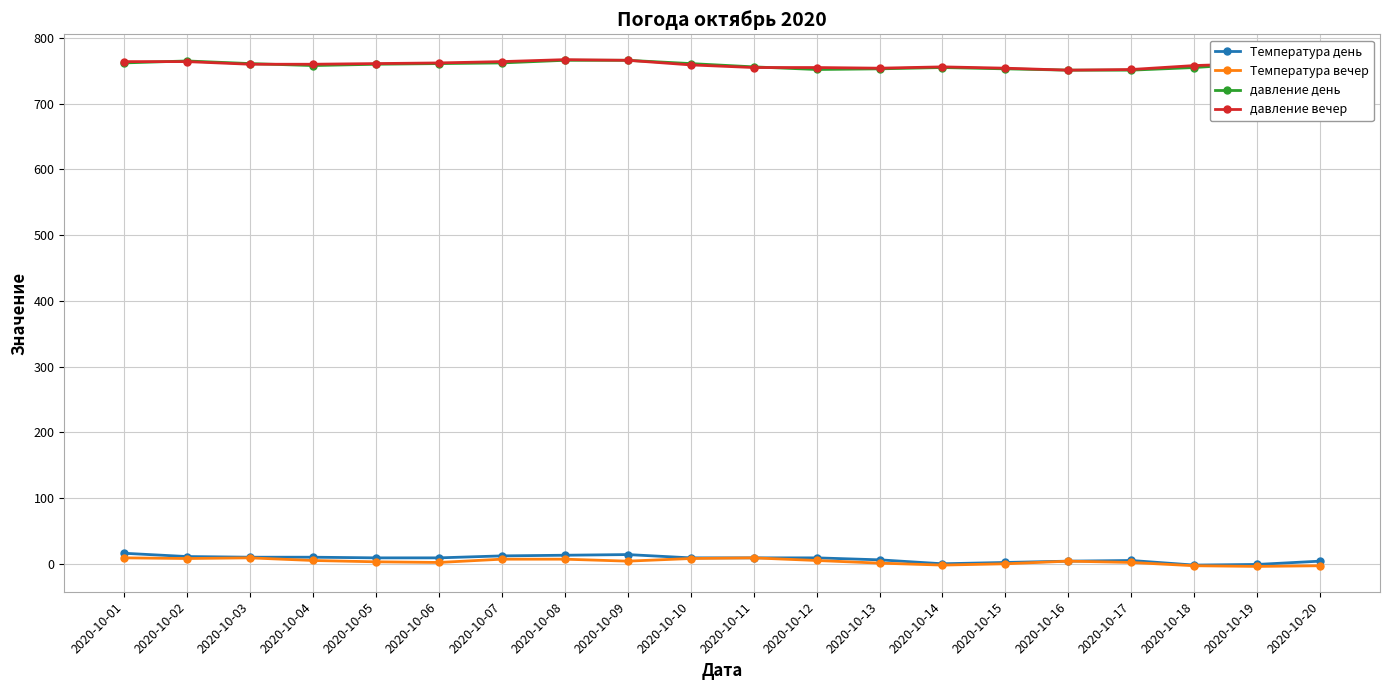

True or false: Температура вечер has more than 1 points higher than both neighbors.

True